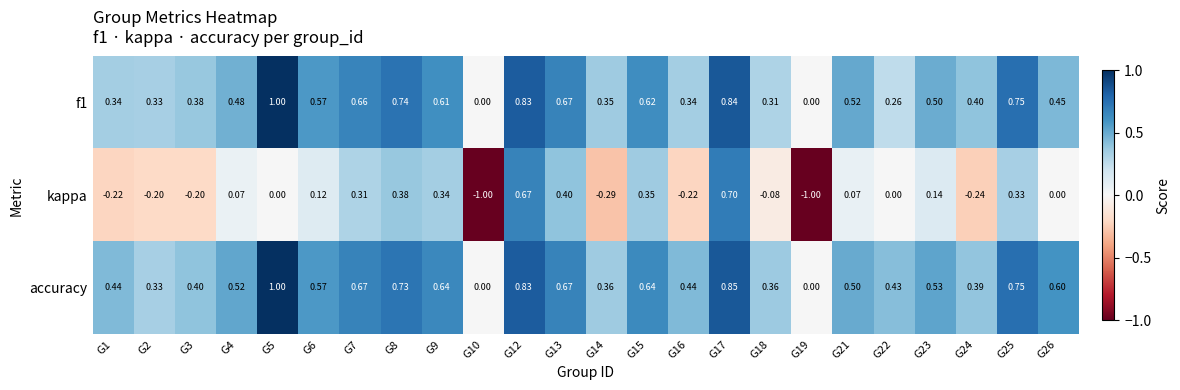

Count the number of data series in this chart.

3